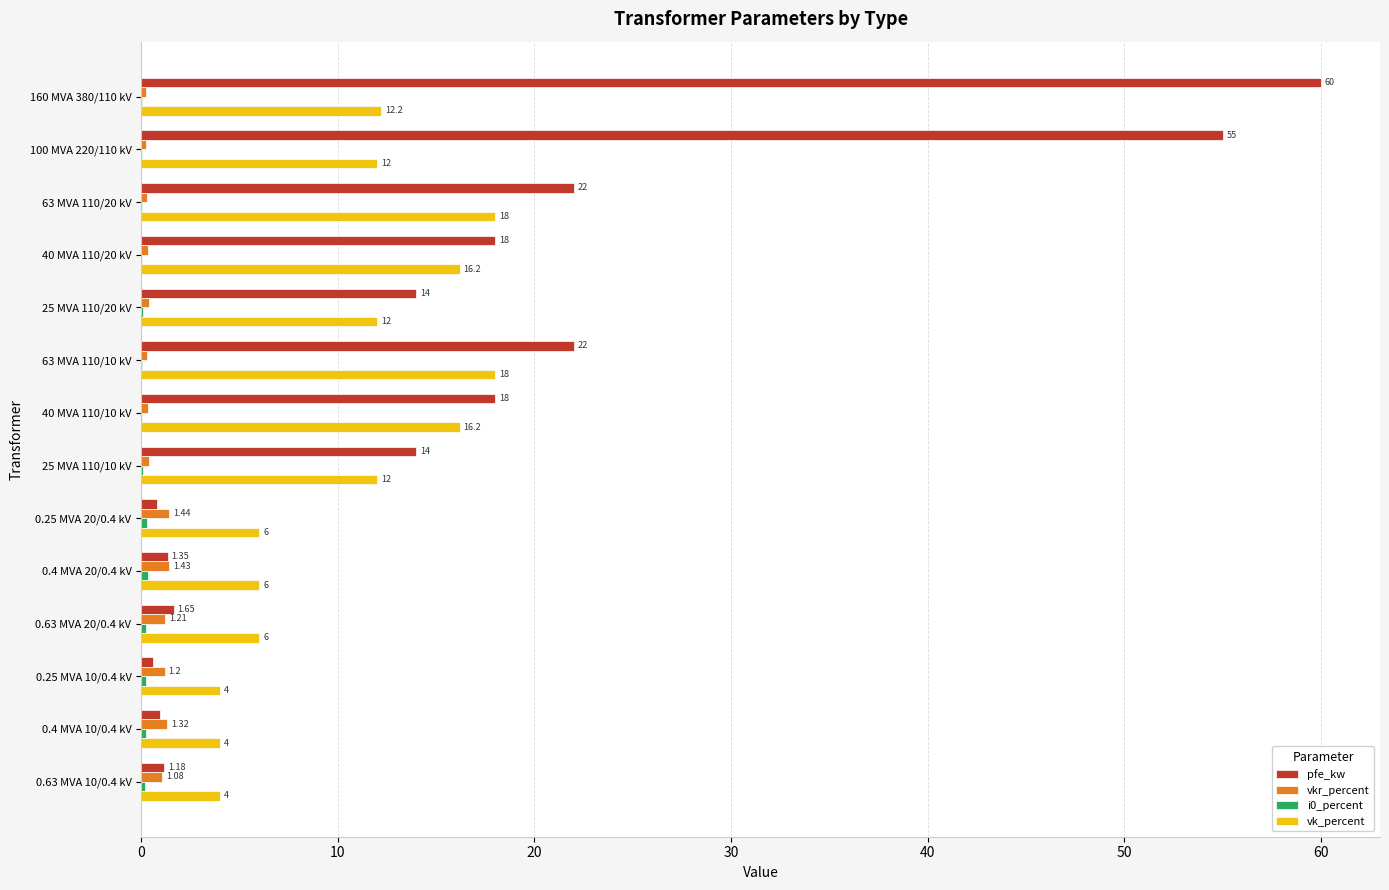

Which series has the largest total across all categories?

pfe_kw